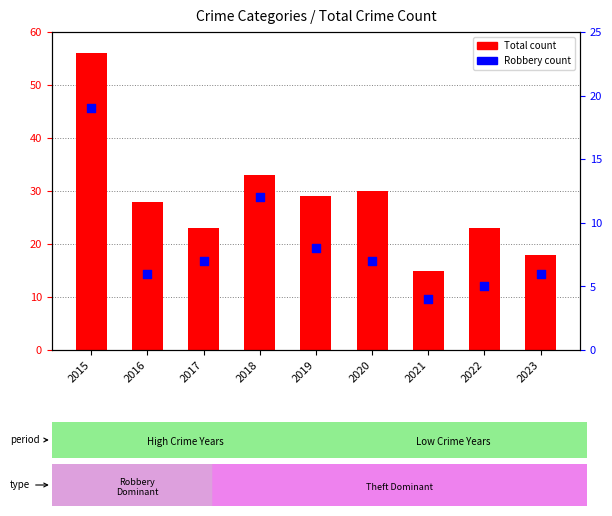

Which series has the largest total across all categories?

Total